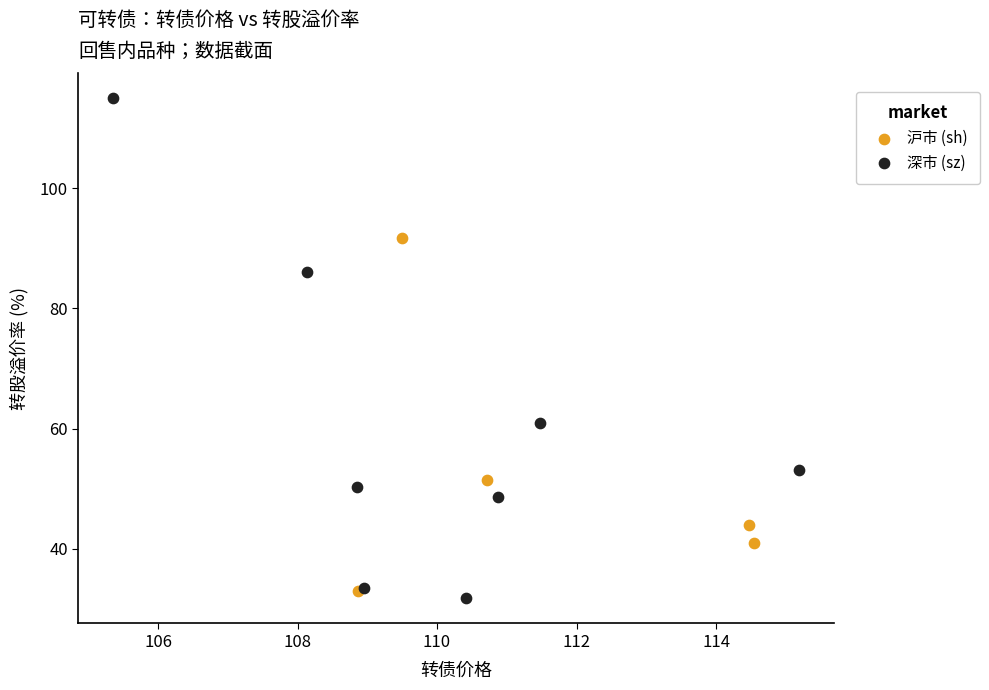

Which series contains the highest Y value?

深市 (sz)